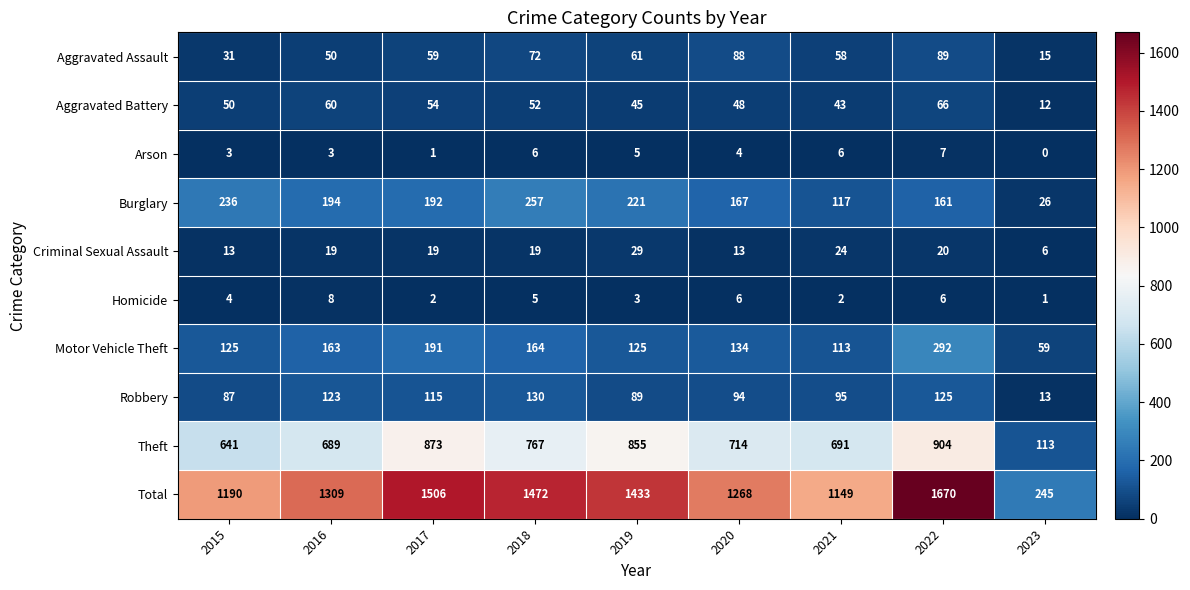

What is the highest value of the Total series?

1670